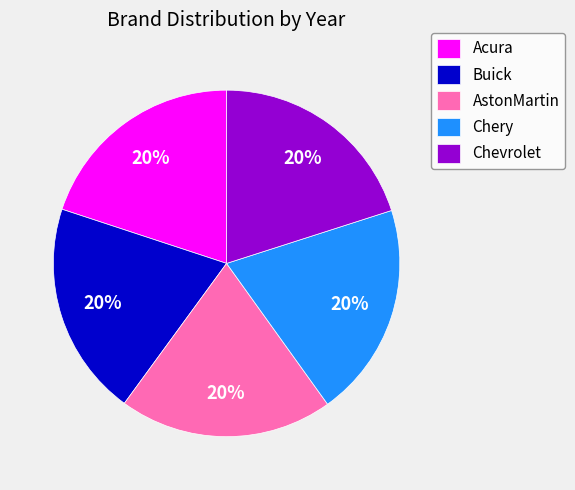

The Chevrolet slice represents 33% of the pie. True or false?

False